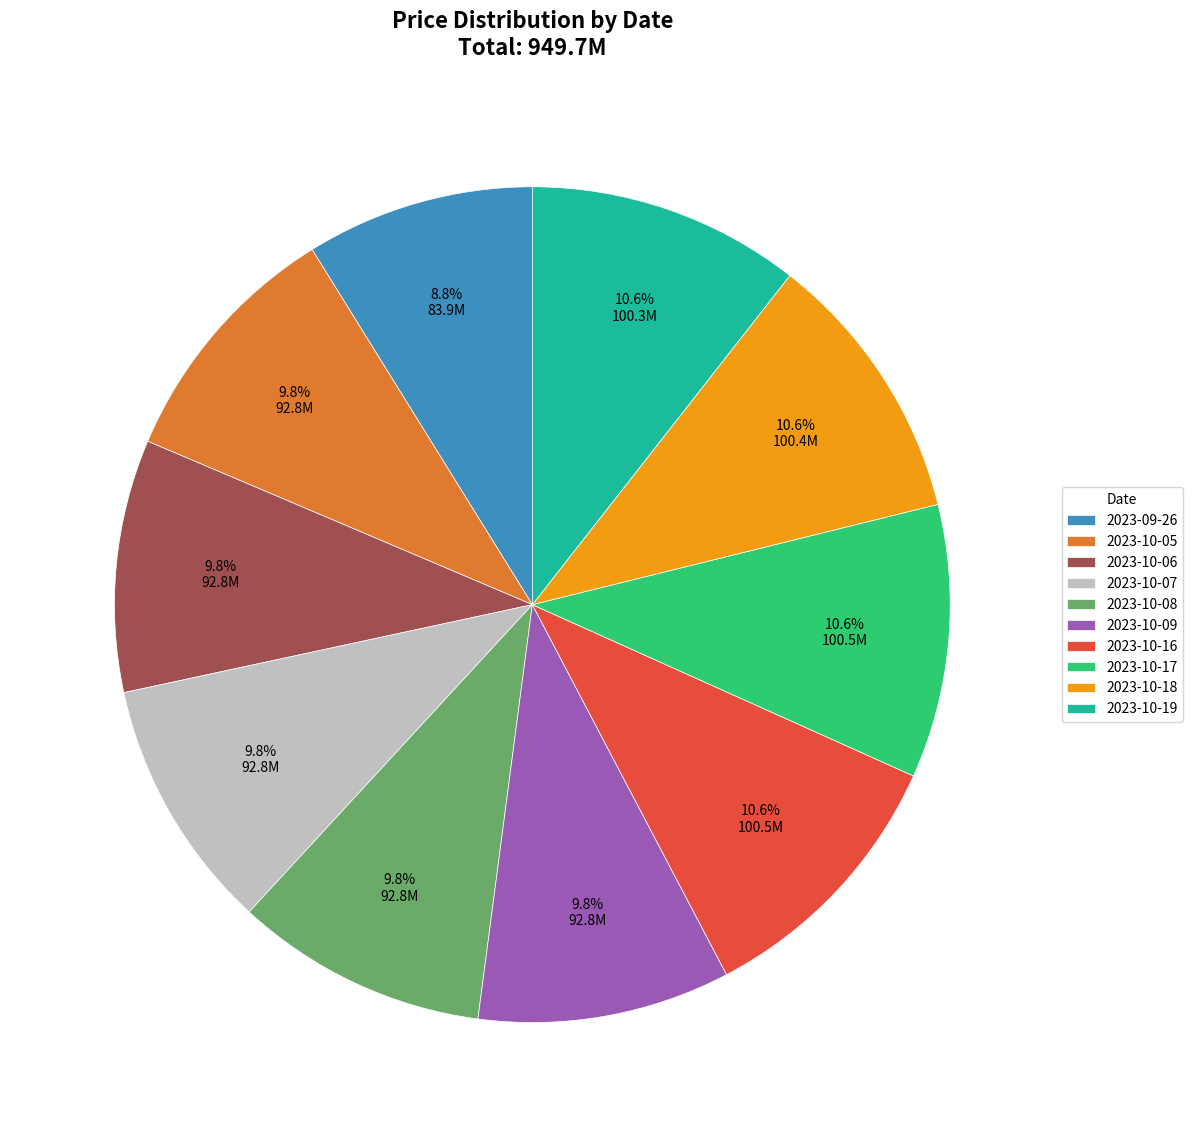

Count the number of slices in the pie.

10